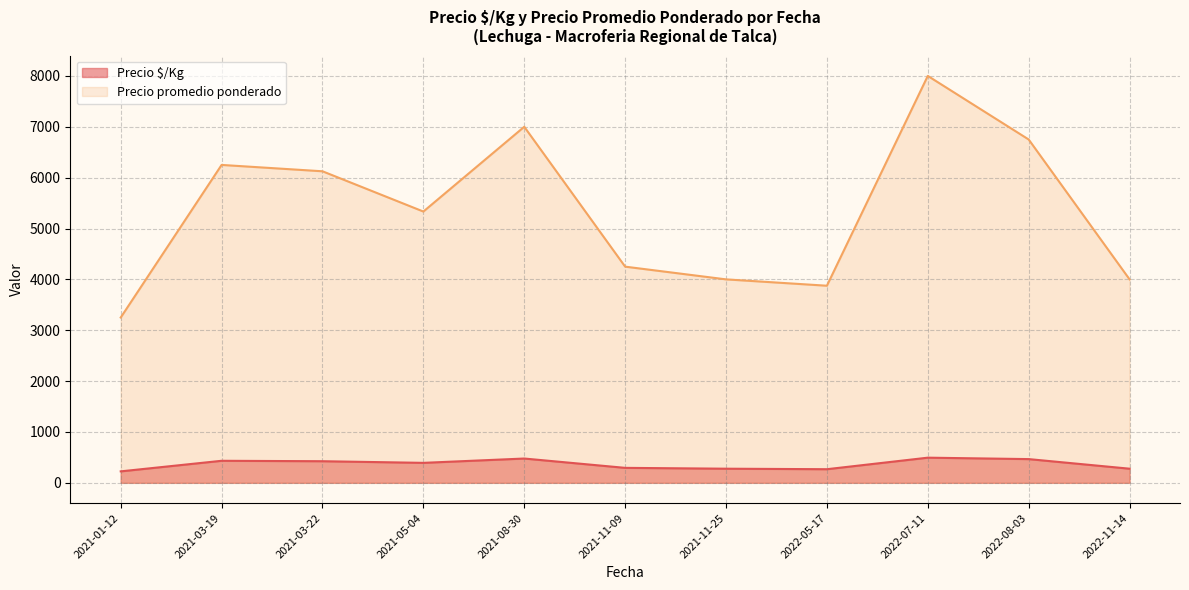

What is the maximum value shown in the chart?

8000.0